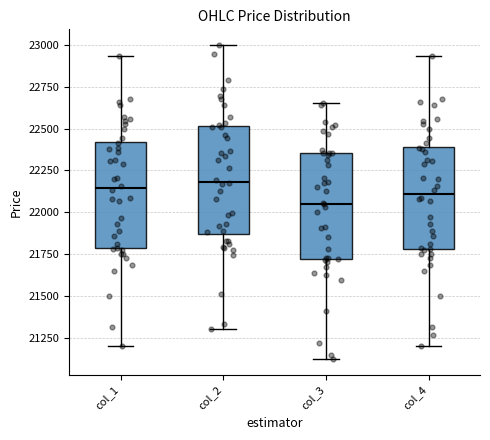

Reading left to right, transcribe this box plot: for each box, give where its median line is, the range the box spans, and where its two whiskers end, as read against the y-axis. The values are not printed on the chart, so give them approximately, as read against the axis.

col_1: median 22150, box 21800 to 22400, whiskers 21200 to 22950
col_2: median 22200, box 21850 to 22500, whiskers 21300 to 23000
col_3: median 22050, box 21700 to 22350, whiskers 21100 to 22650
col_4: median 22100, box 21800 to 22400, whiskers 21200 to 22950